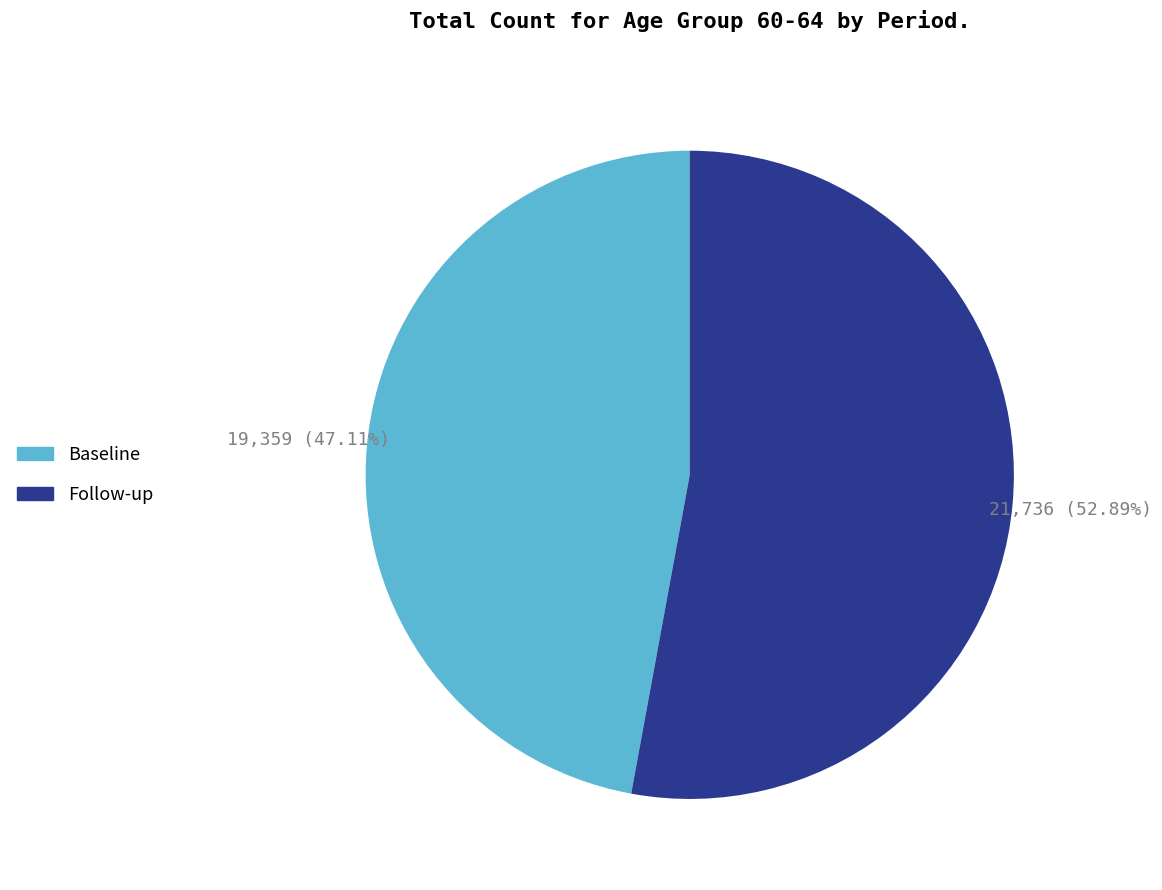

Which slice represents more than half of the pie?

Follow-up